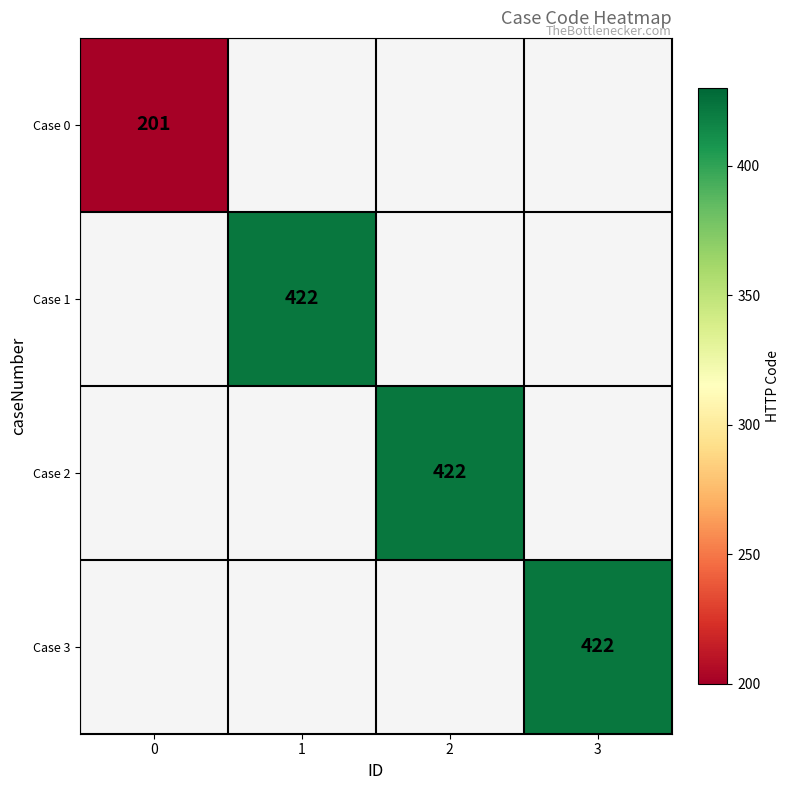

Is it true that Case 0 equals 201 at 0?

True